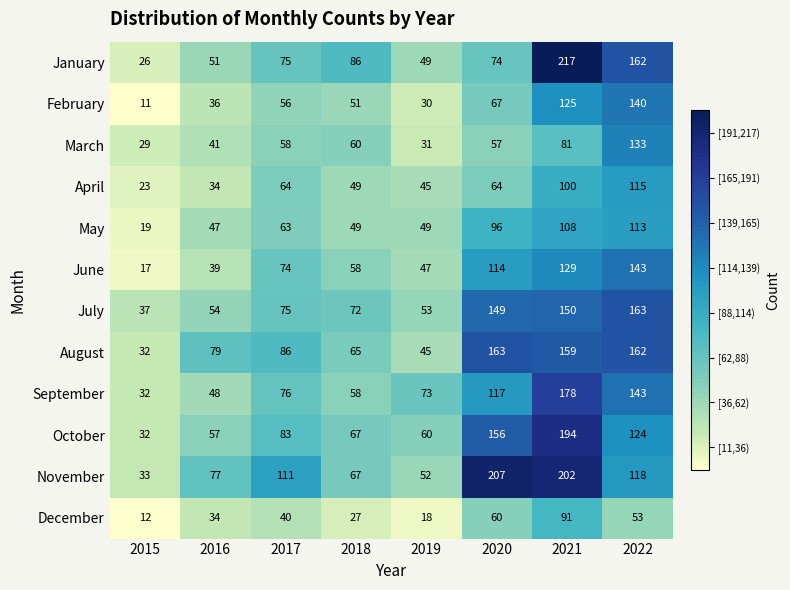

What is the minimum value for September?

32